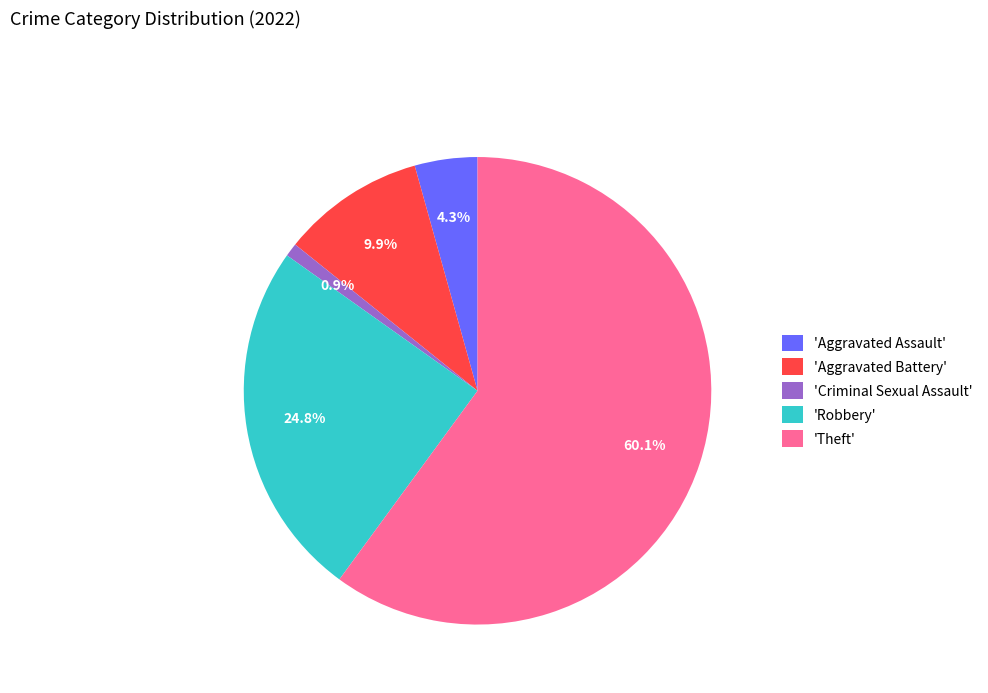

What portion of the pie excludes 'Theft'?

39.9%